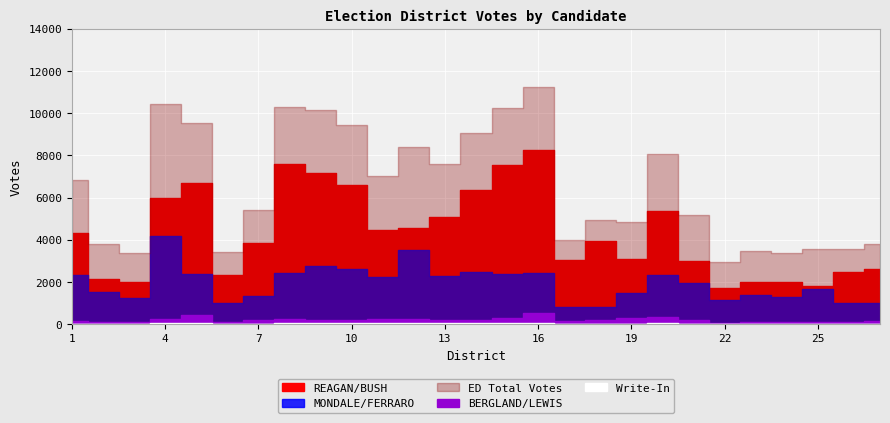

What is the value of the MONDALE/FERRARO point at the 24th from the left?

1272